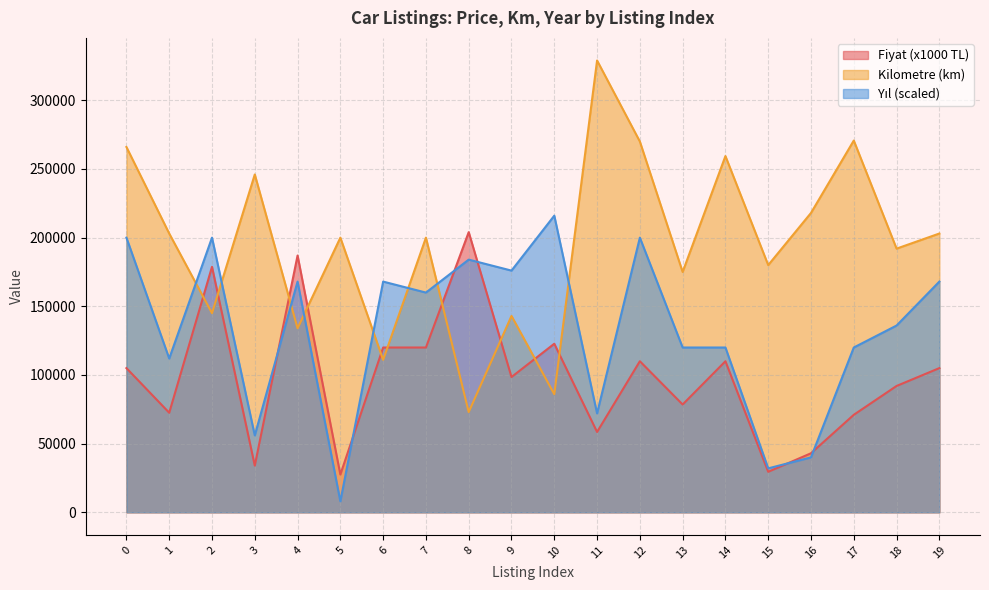

How many lines are shown in the chart?

3